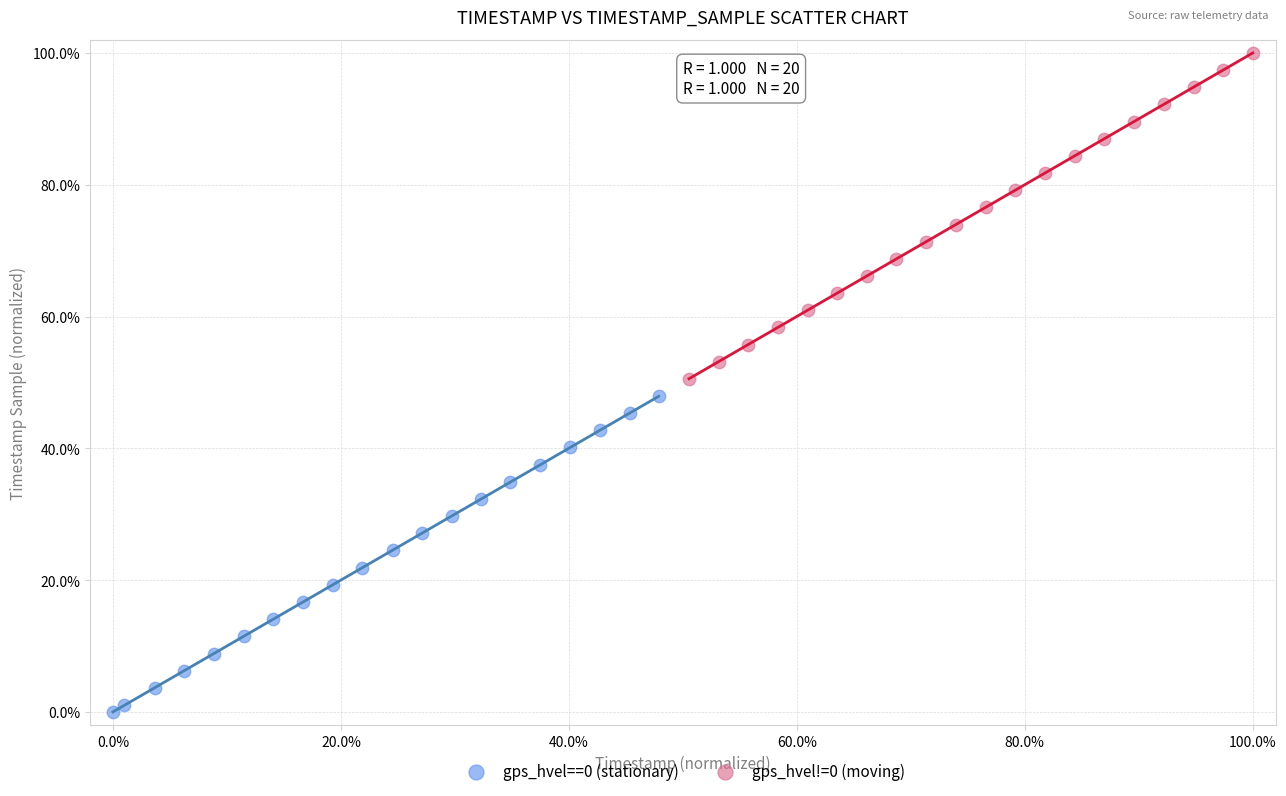

Which series contains the highest Y value?

gps_hvel!=0 (moving)